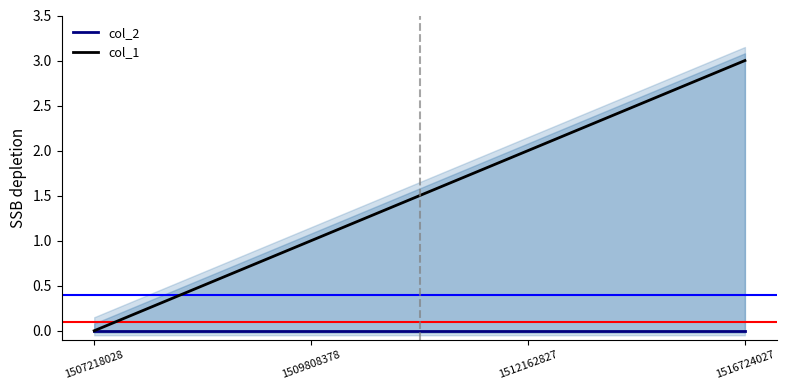

Rank the series by their maximum value, from highest to lowest.

col_1, col_2